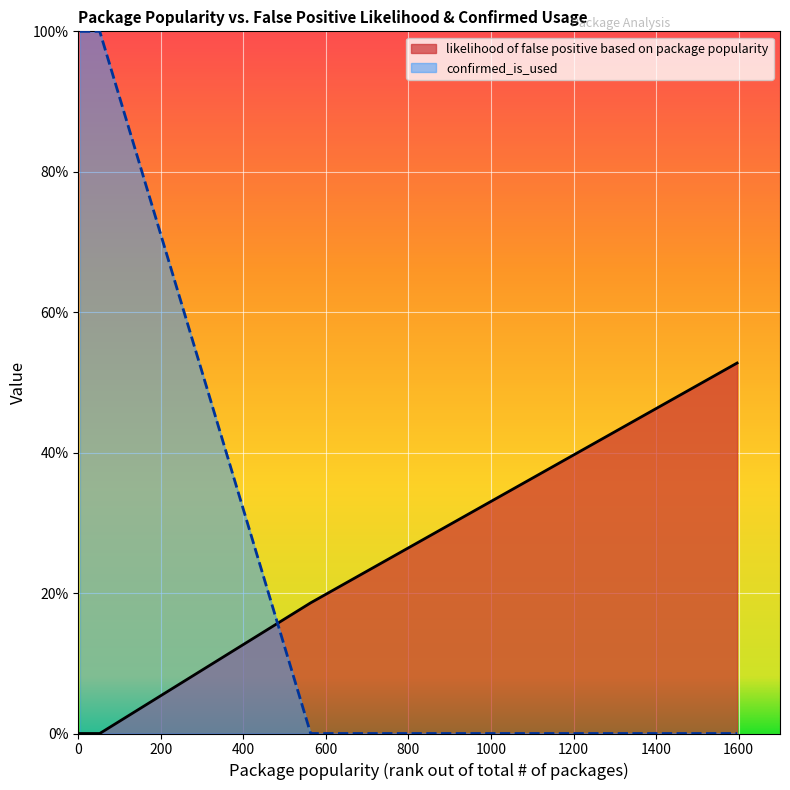

Which series has the largest total across all categories?

confirmed_is_used